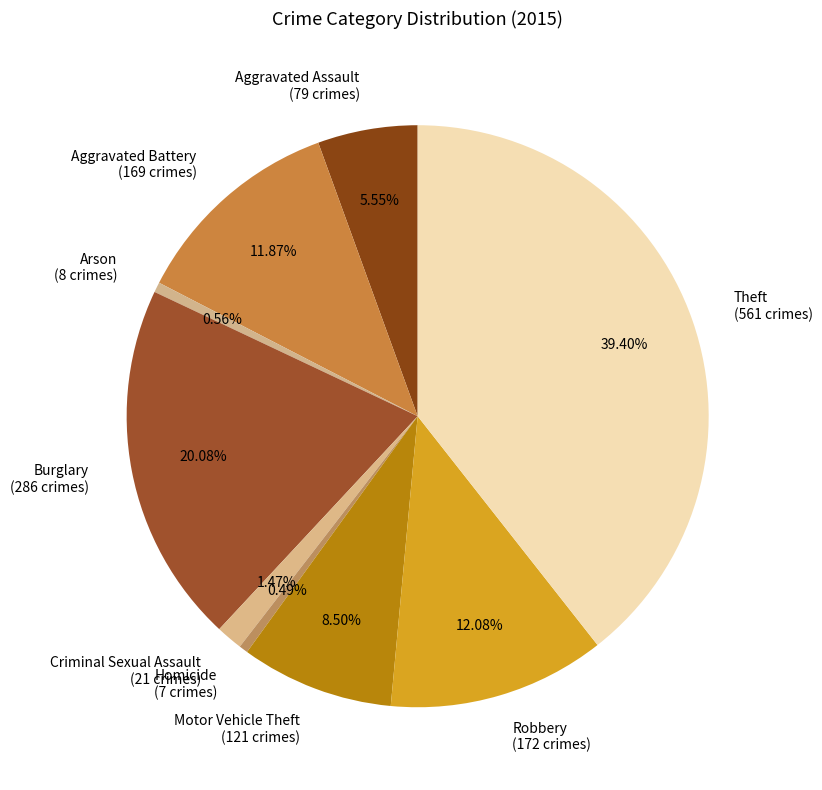

Does Robbery represent more than half of the total?

No